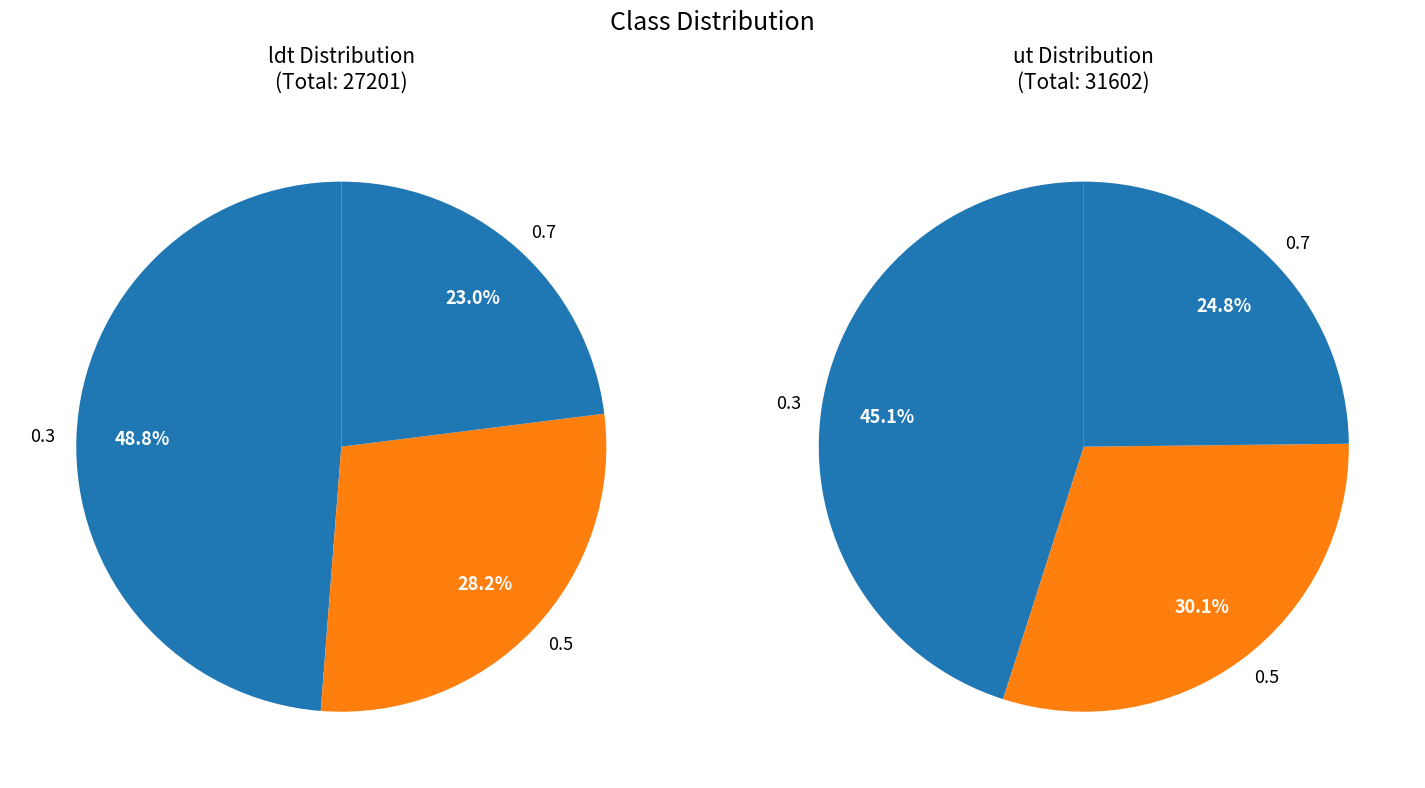

What is the difference between the highest and lowest values at 0.3?

979.9